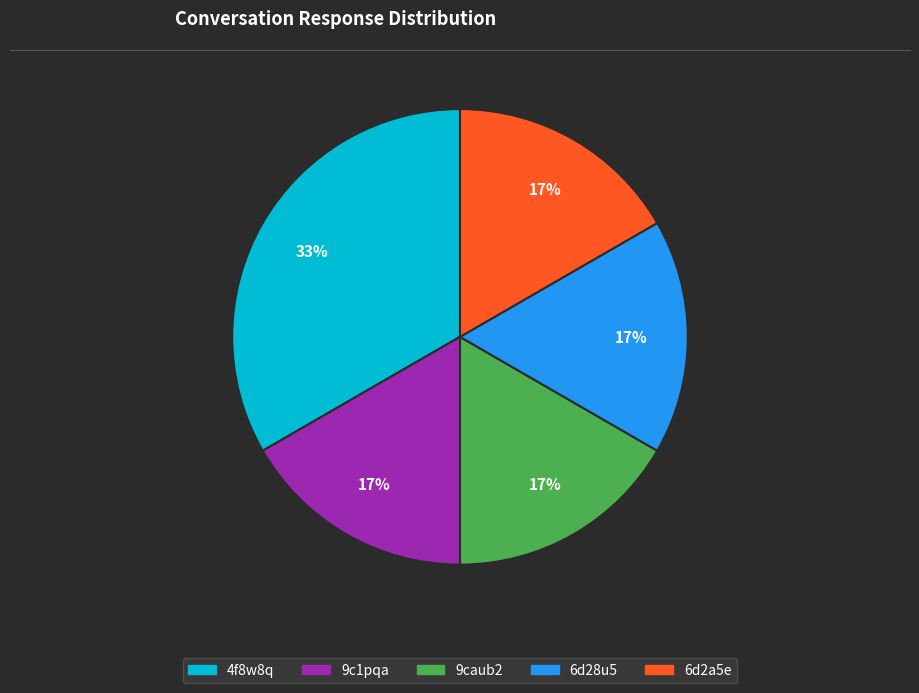

Do 9c1pqa and 9caub2 together represent more than half of the pie?

No